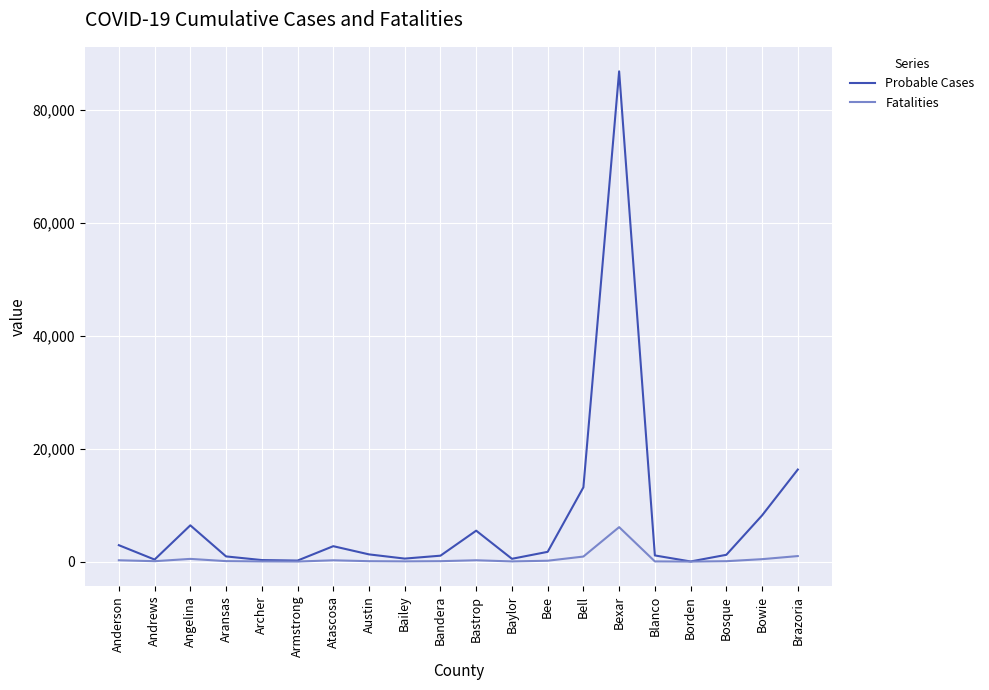

Which series has the largest range (max minus min)?

Probable Cases